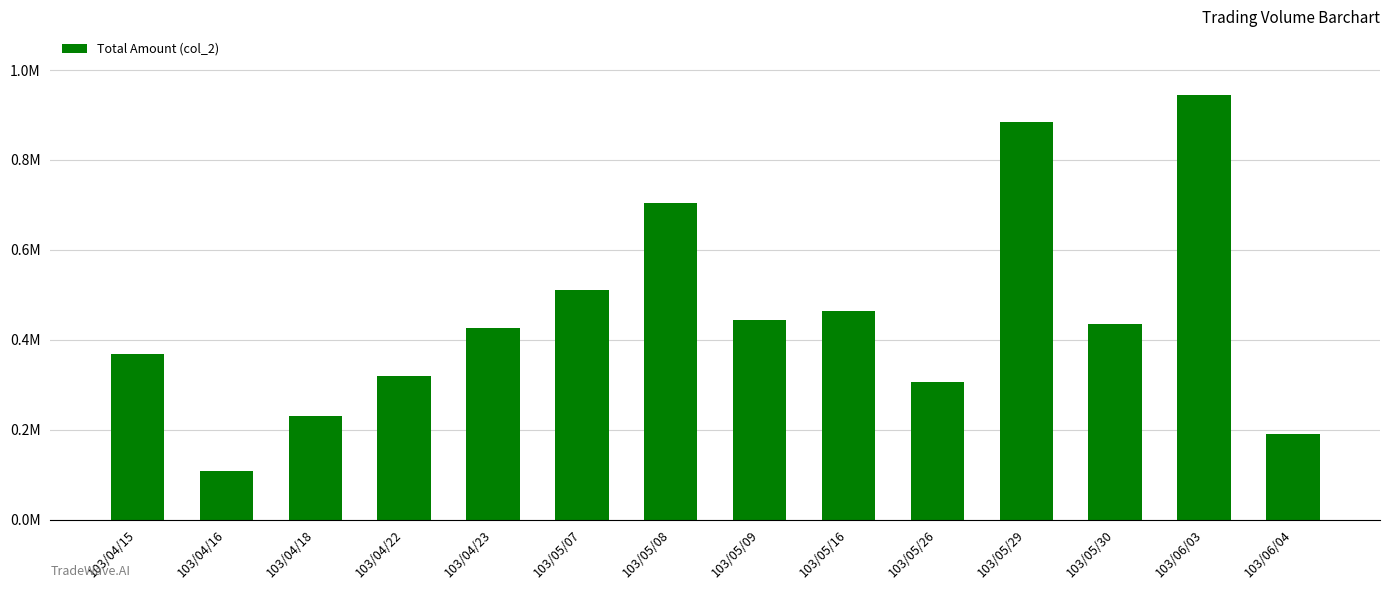

Approximately how many times larger is the value at 103/04/18 compared to 103/04/22?

0.7